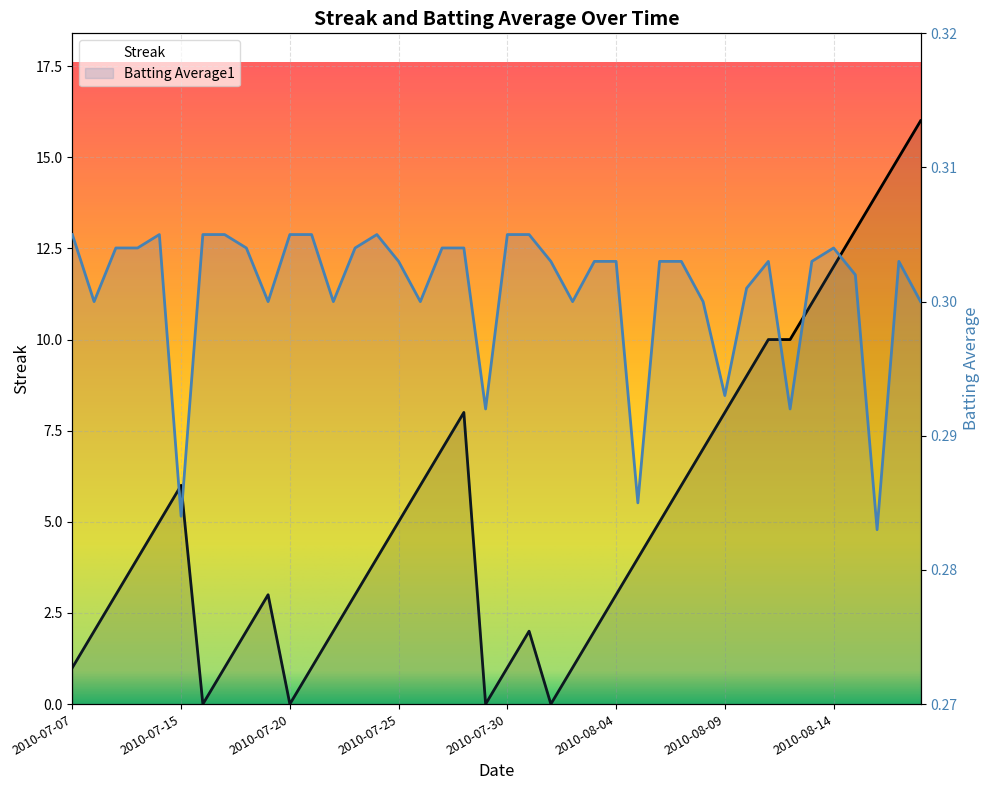

At which category is the sum across all series the highest?

2010-08-18